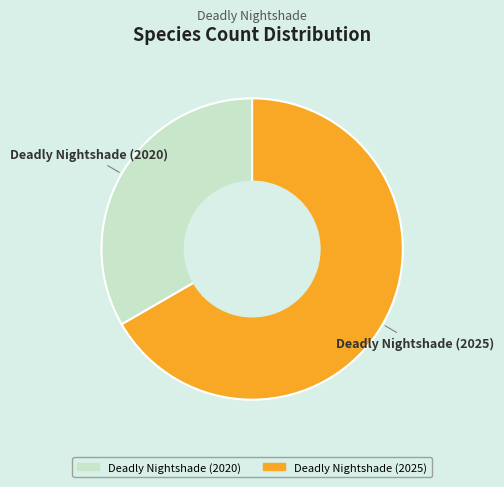

Approximately how many times larger is the value at Deadly Nightshade (2025) compared to Deadly Nightshade (2020)?

2.0